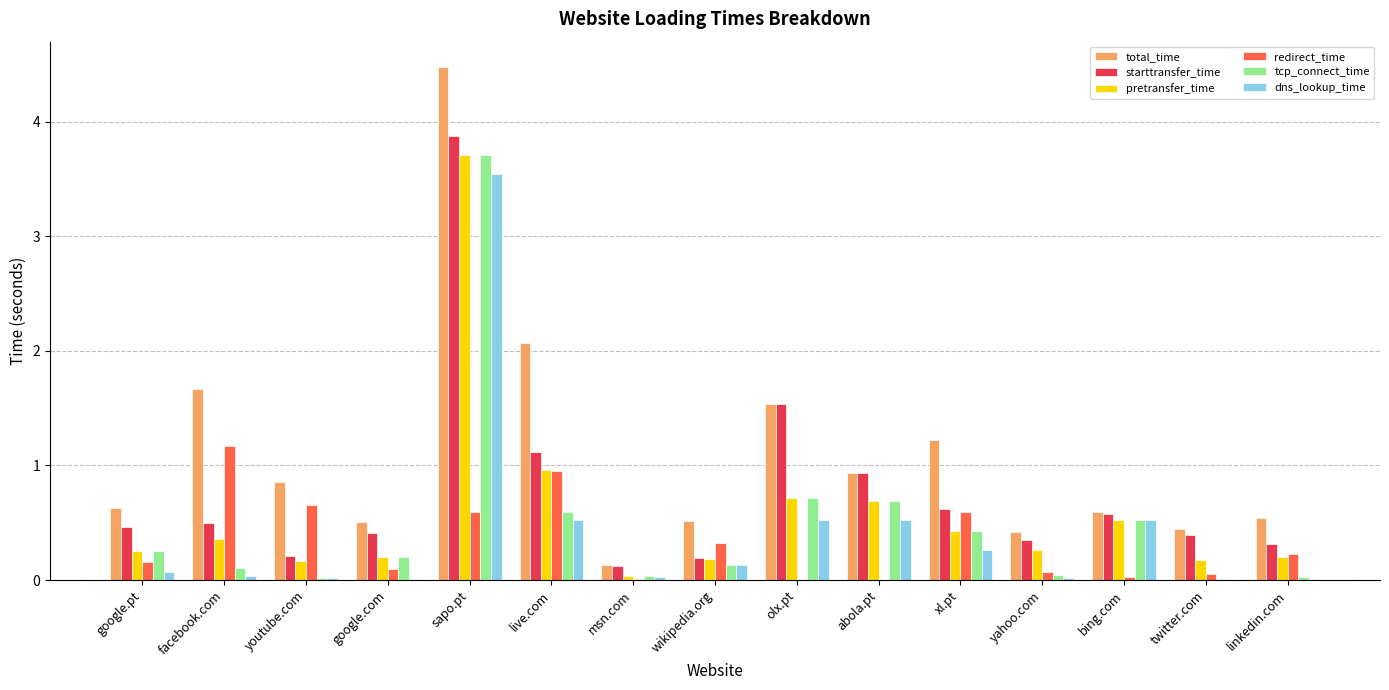

What is the highest value of the redirect_time series?

1.2